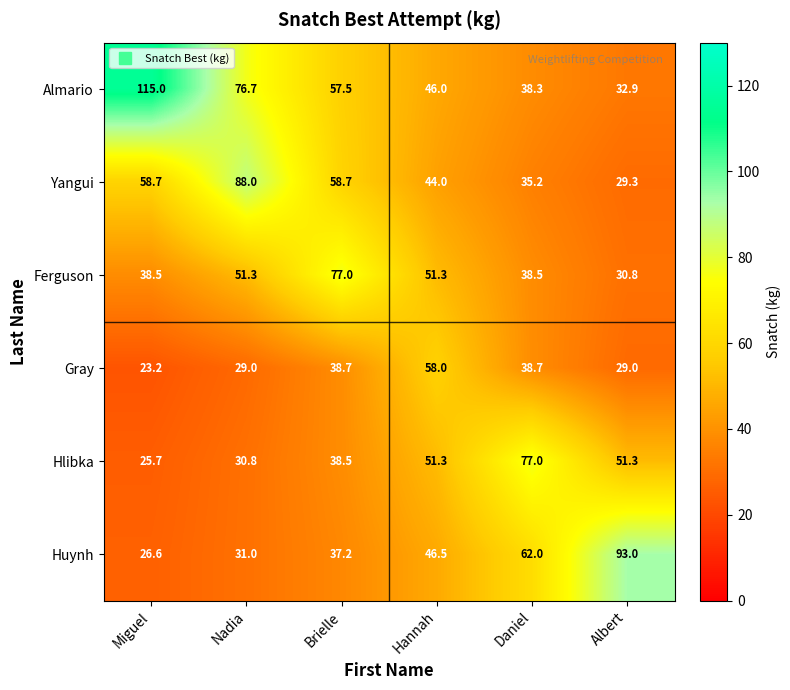

At Daniel, list the series in order from smallest to largest.

Yangui, Almario, Ferguson, Gray, Huynh, Hlibka